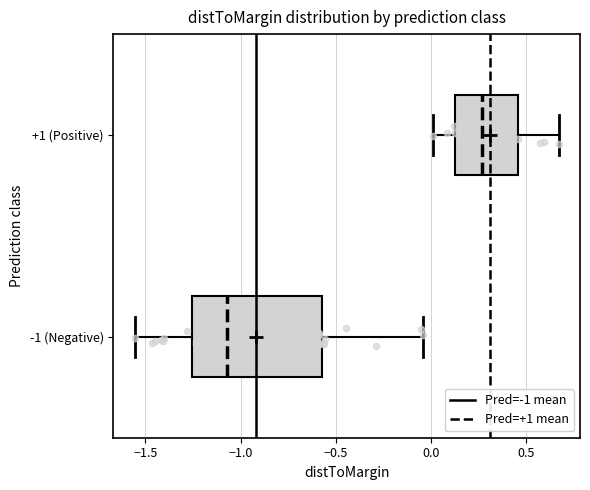

Where does the right whisker of the box for -1 (Negative) end on the x-axis? The values are not printed on the chart, so give them approximately, as read against the axis.

-0.05